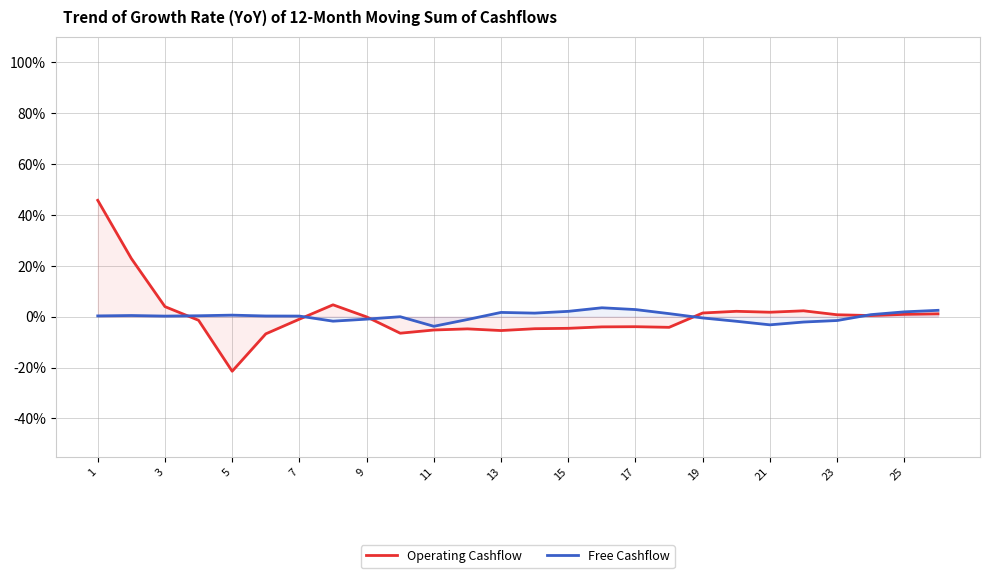

What is the difference between the maximum and minimum values in the Operating Cashflow series?

67.2